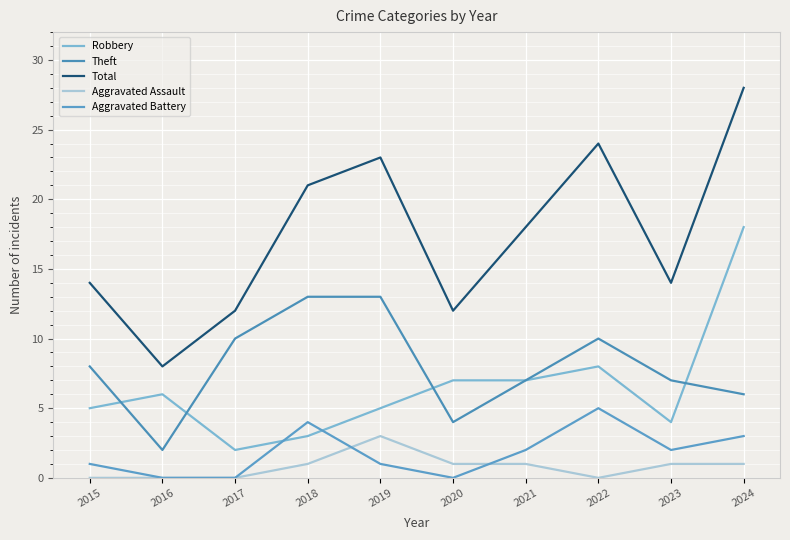

True or false: Aggravated Battery has more than 1 interior local peaks.

True